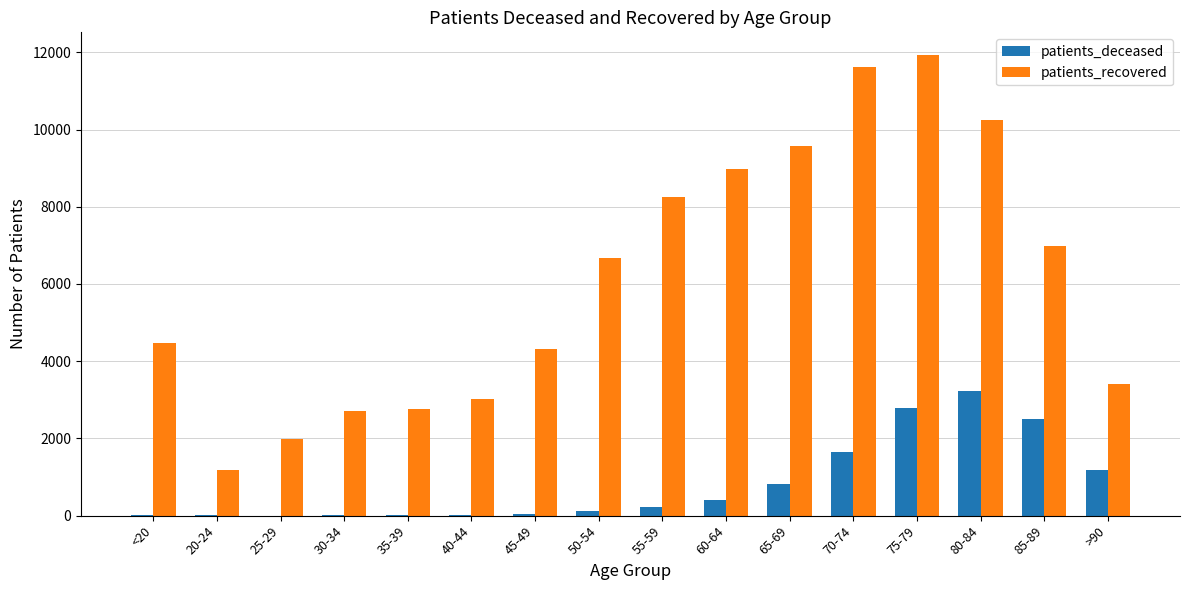

What is the sum of all patients_deceased values?

13074